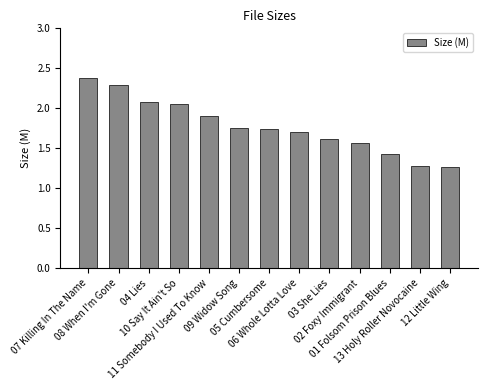

What is the maximum value shown in the chart?

2.4